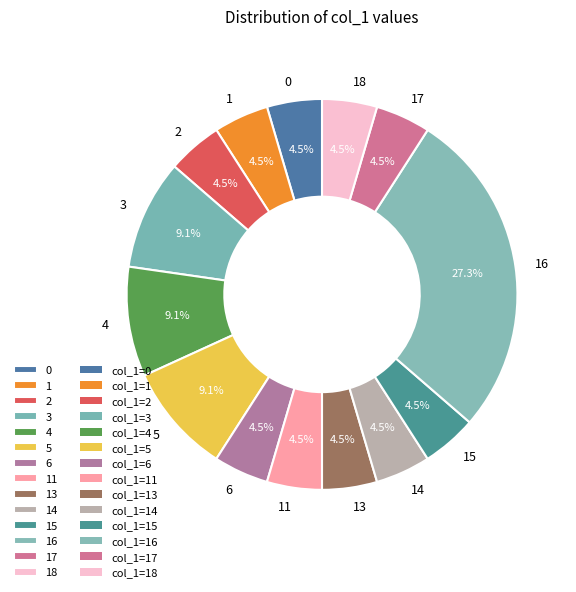

Does 14 account for over 50% of the chart?

No